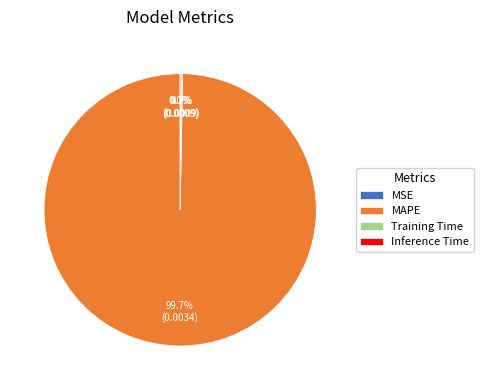

To the nearest percent, what is the difference between the largest and smallest slice percentages?

100%